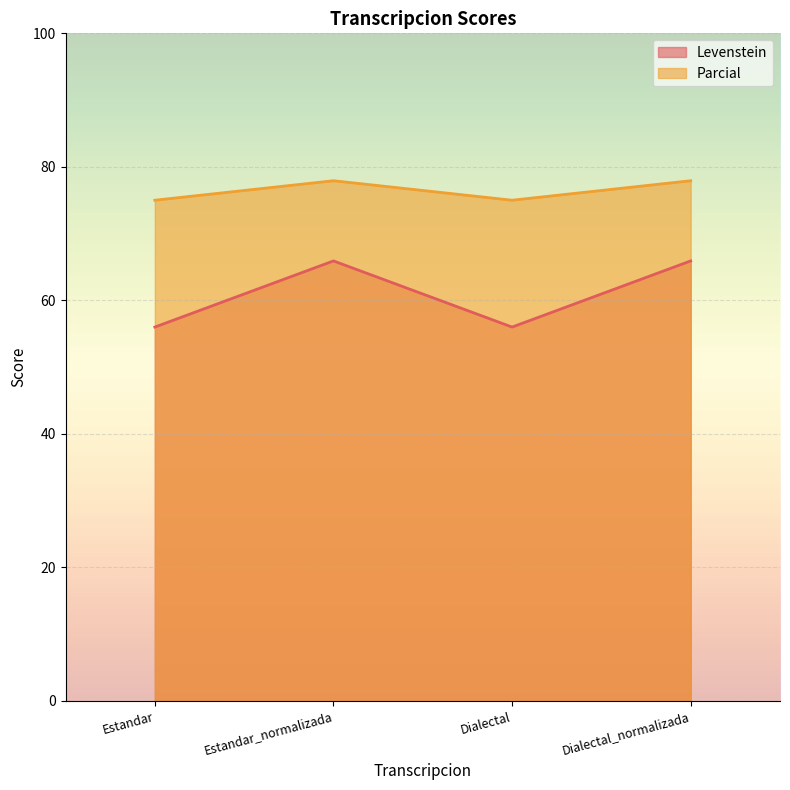

Rank the series at Estandar from lowest to highest value.

Levenstein, Parcial